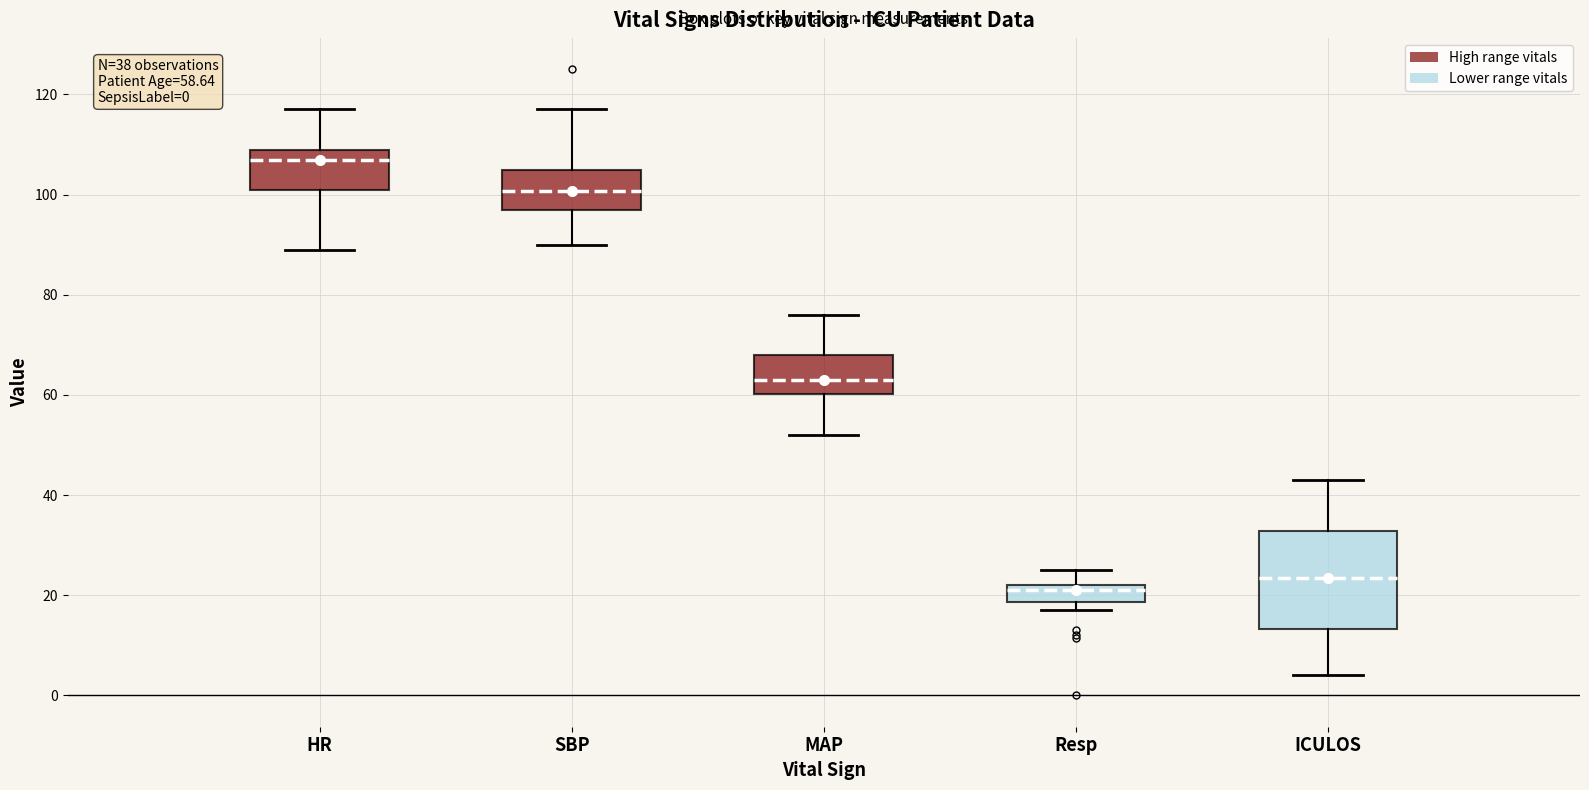

Which box has the highest median line?

HR